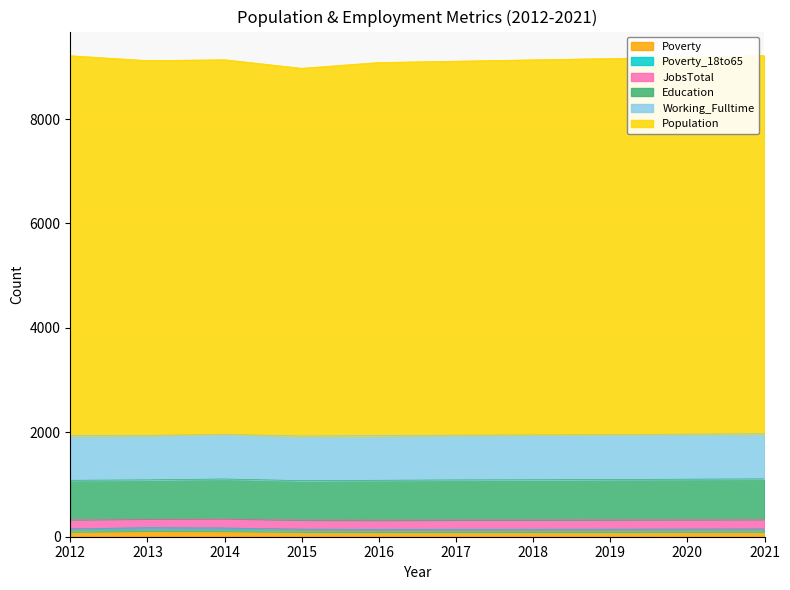

True or false: Poverty has more than 2 points higher than both neighbors.

False